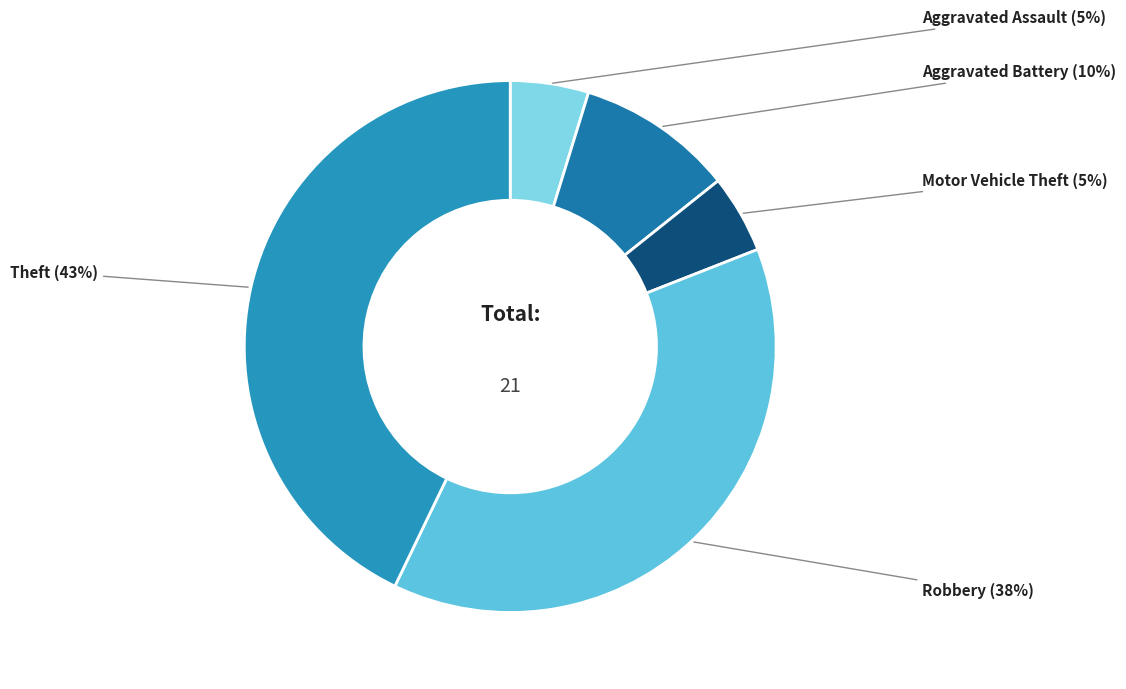

Which category has the biggest portion of the pie?

Theft